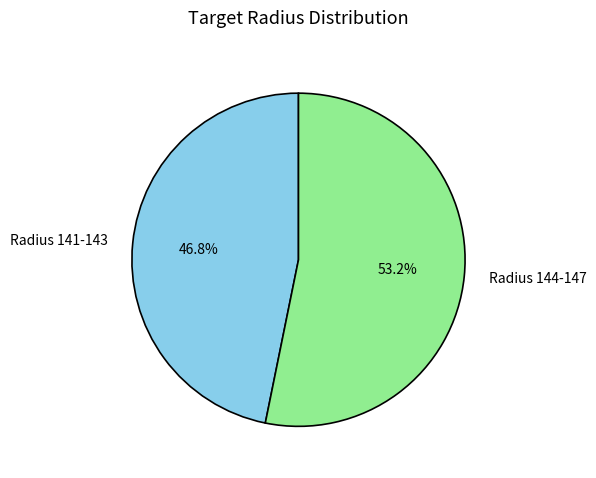

What is the ratio of the value at Radius 144-147 to the value at Radius 141-143?

1.1